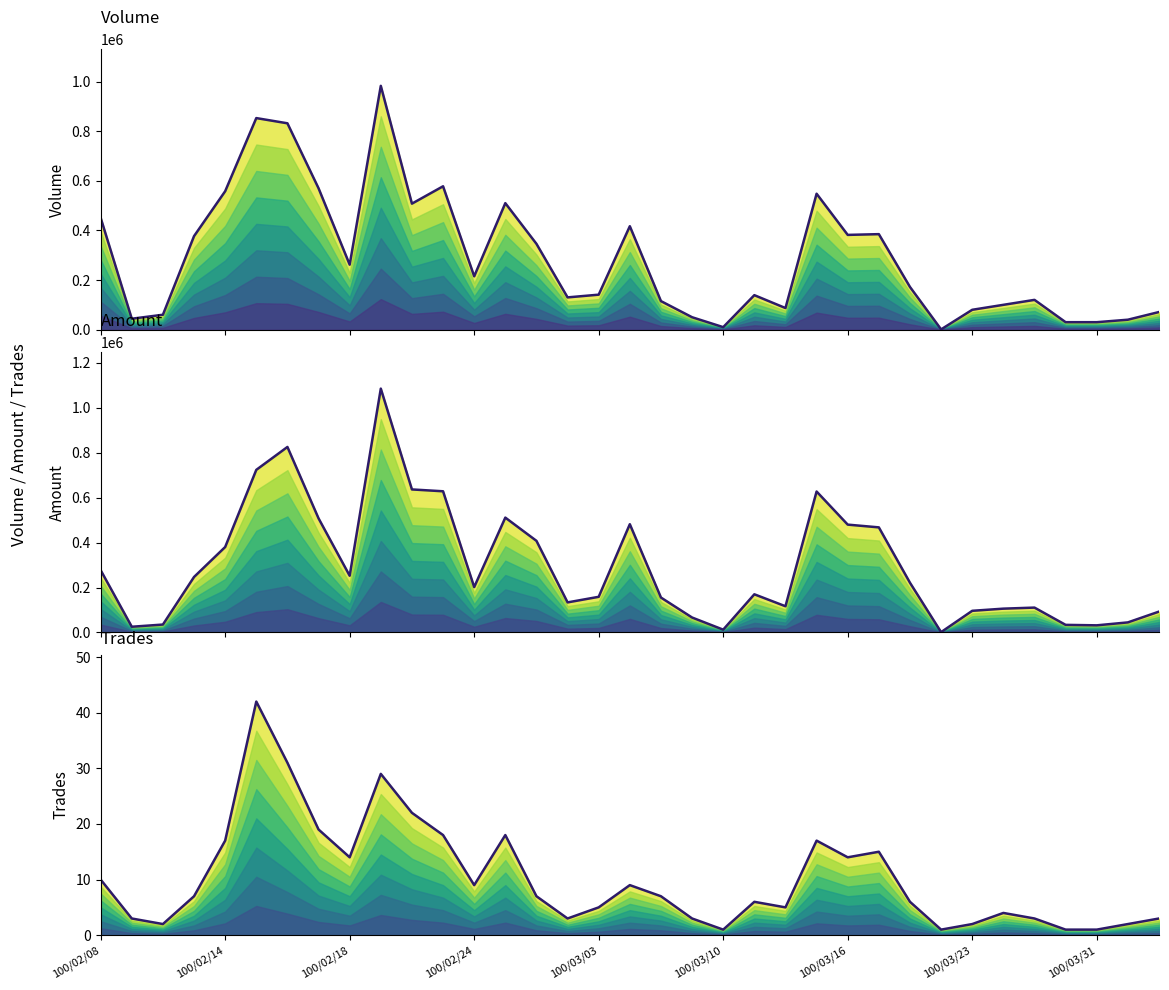

At how many categories does at least one series exceed 899559?

1